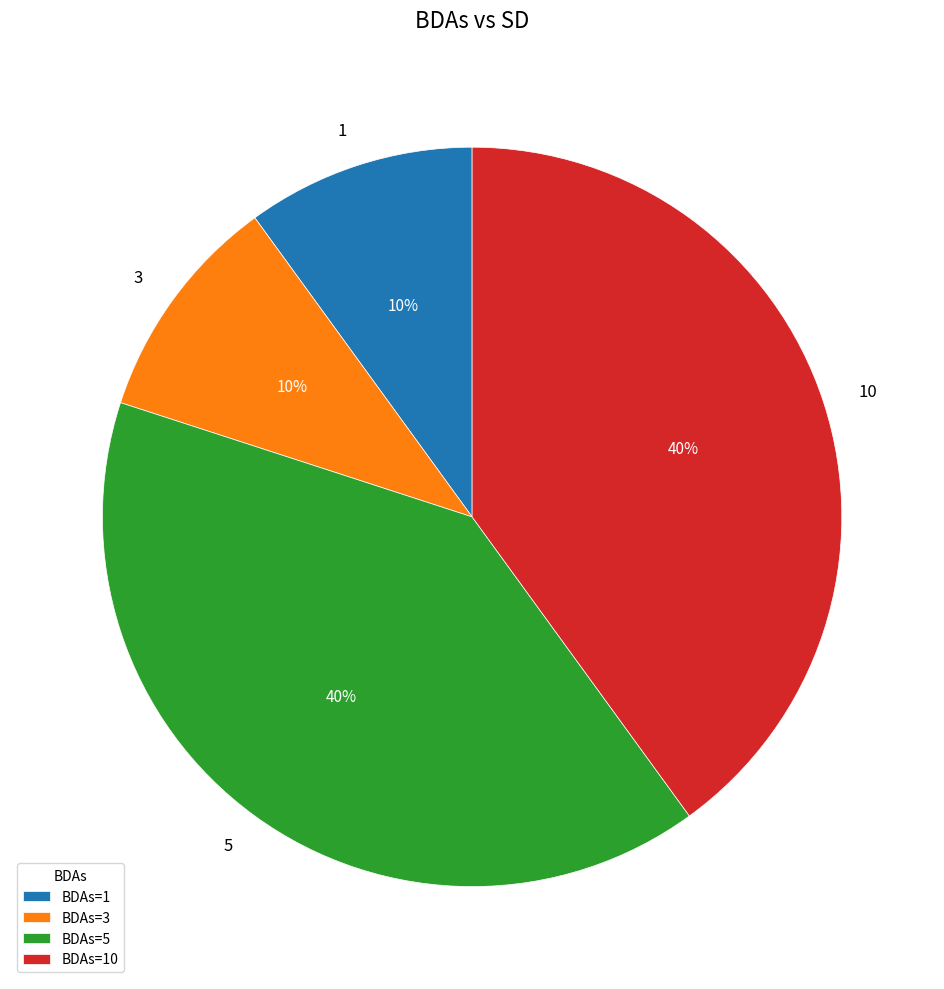

How many segments does this pie chart have?

4